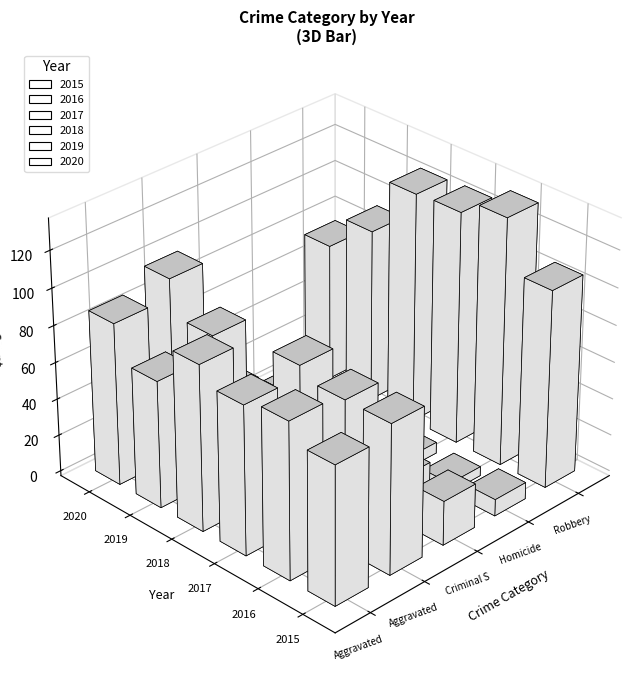

Which series has the widest spread of values?

2016